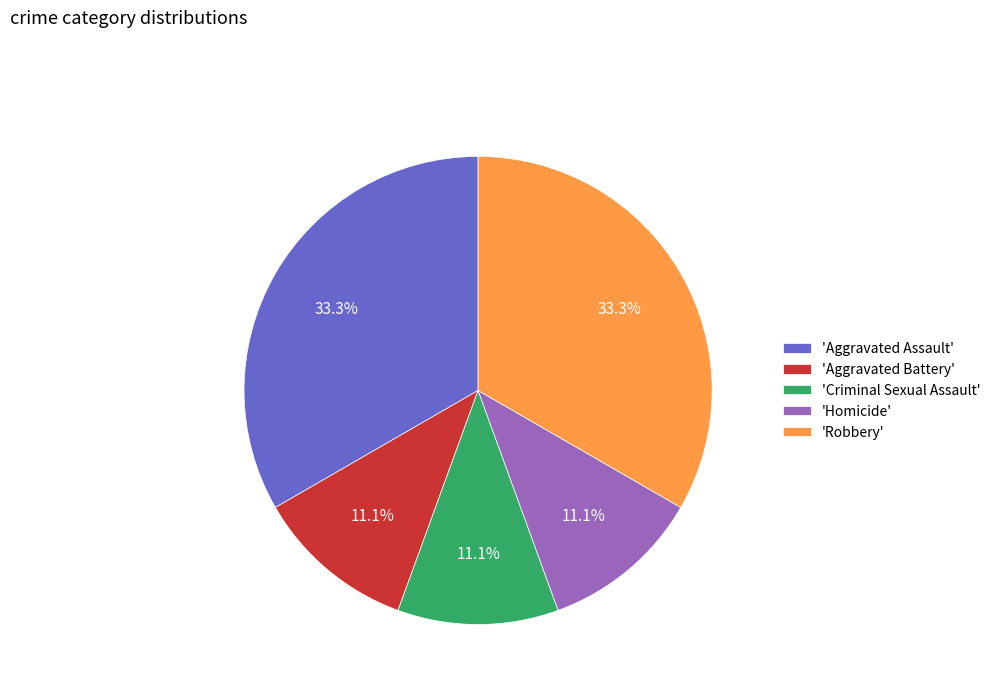

Does 'Aggravated Assault' account for over 50% of the chart?

No